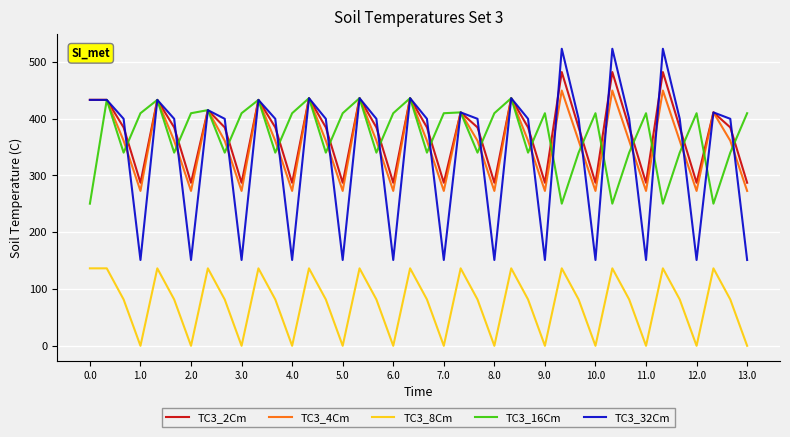

True or false: TC3_4Cm and TC3_8Cm cross at least once.

False